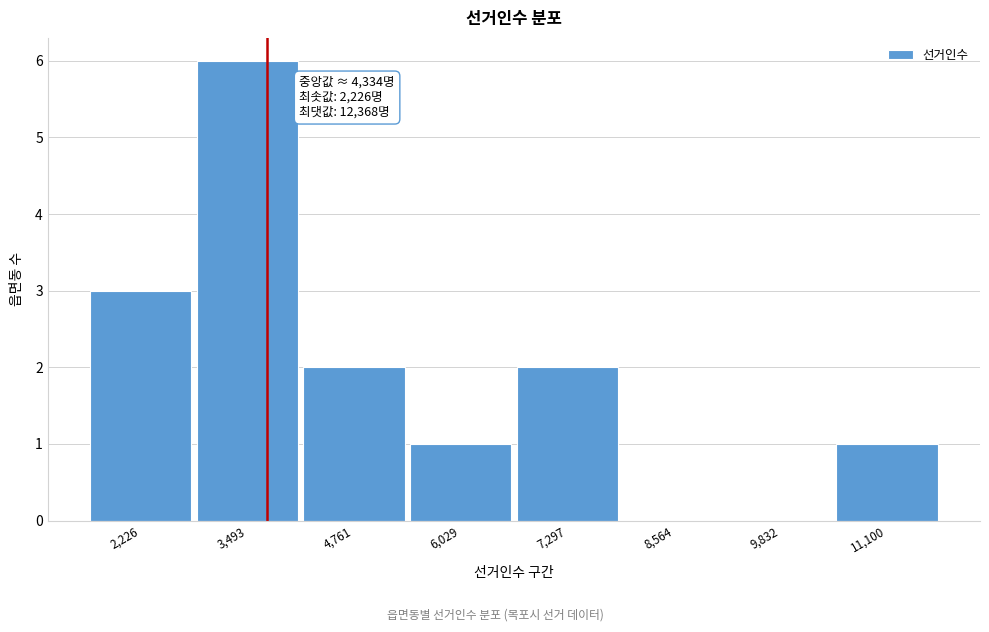

Reading right to left, extract all data points from this chart.

11,100=1	9,832=0	8,564=0	7,297=2	6,029=1	4,761=2	3,493=6	2,226=3